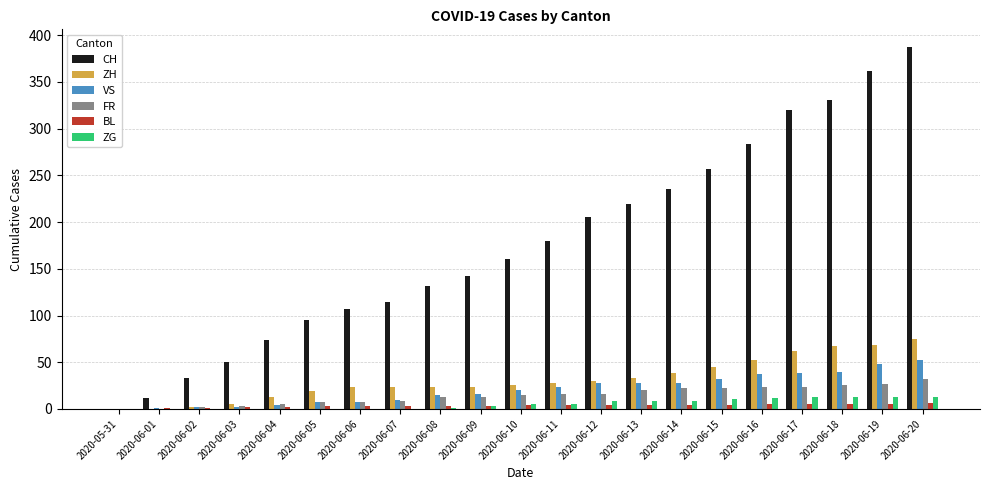

What is the maximum value shown in the chart?

387